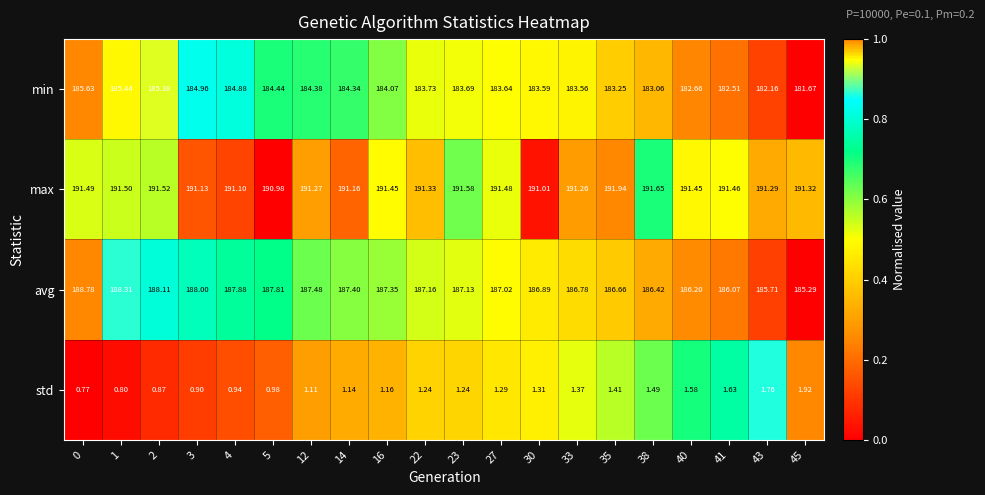

Is the value of max at 33 greater than the value of std at 45?

Yes